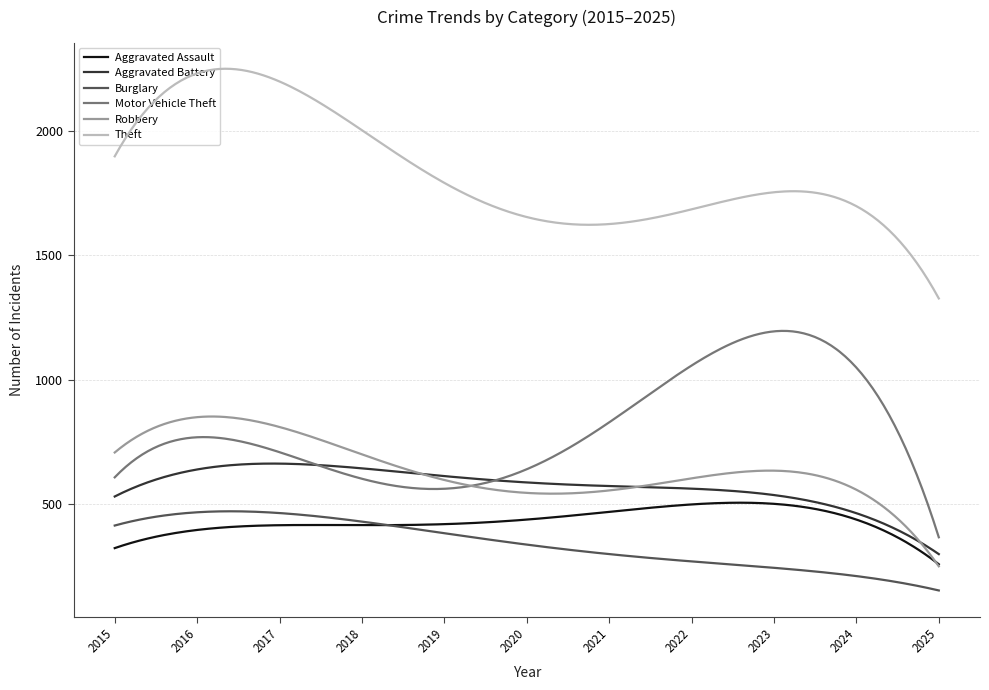

Which series has the largest range (max minus min)?

Theft